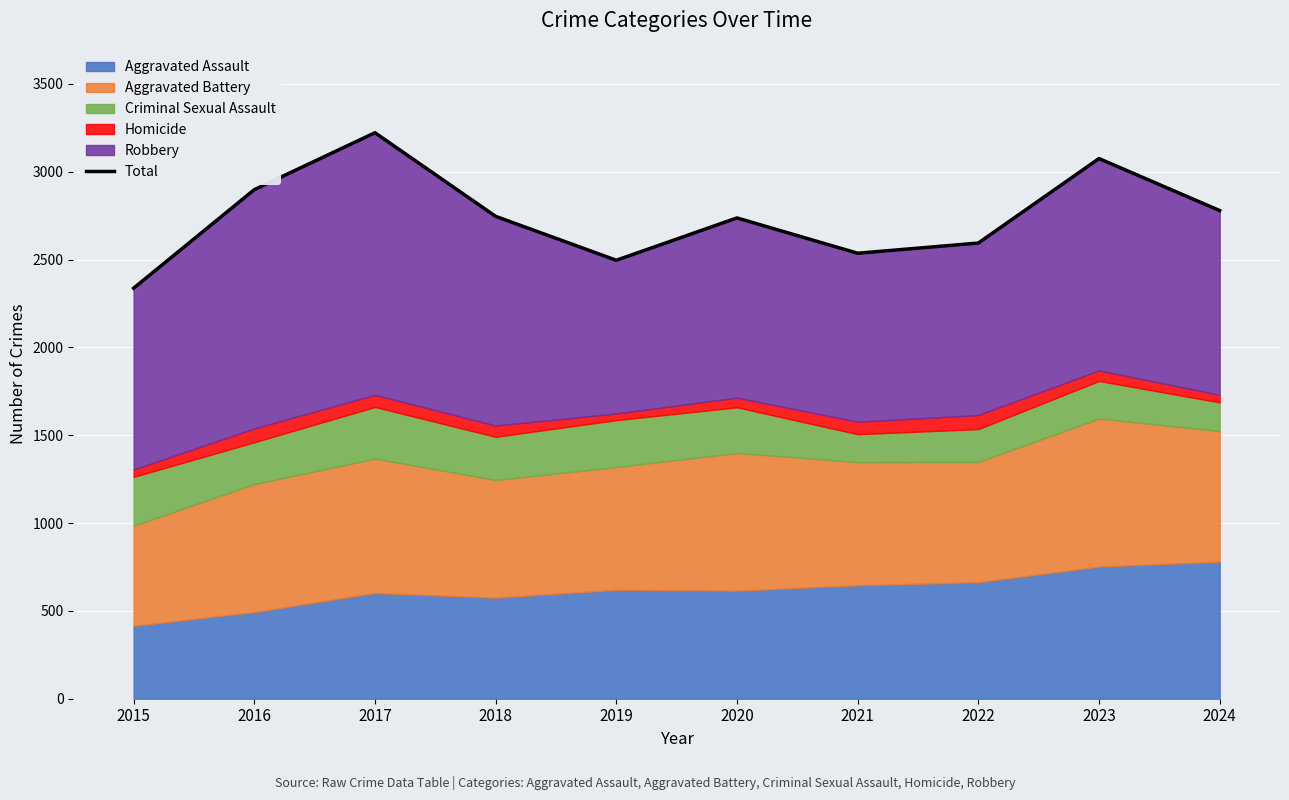

The chart shows a value of 3221 at 2015. True or false?

False